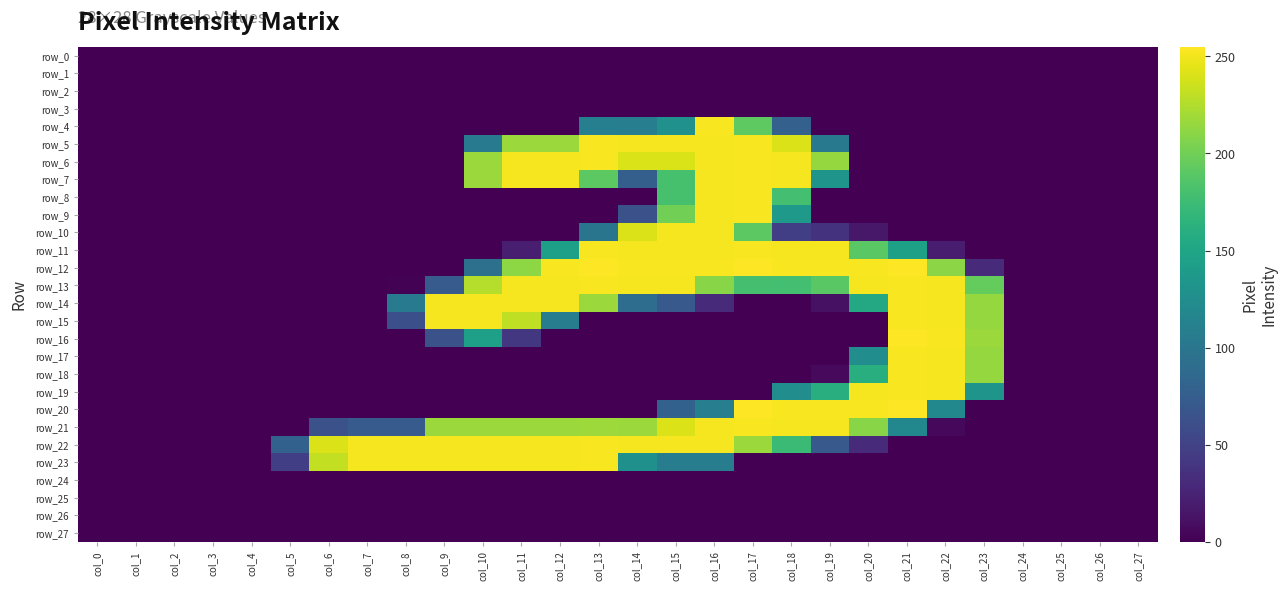

List the series in order of their peak value, highest first.

row_12, row_16, row_20, row_4, row_5, row_6, row_7, row_8, row_9, row_11, row_13, row_14, row_15, row_17, row_18, row_19, row_21, row_22, row_23, row_10, row_0, row_1, row_2, row_3, row_24, row_25, row_26, row_27